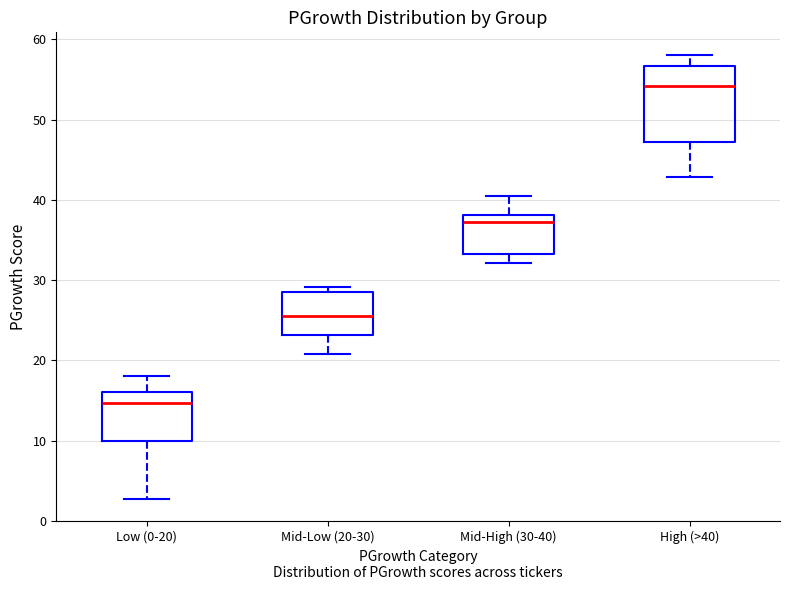

Reading left to right, read every box against the y-axis: the position of its median line, the range the box covers, and the ends of its whiskers. The values are not printed on the chart, so give them approximately, as read against the axis.

Low (0-20): median 15, box 10 to 16, whiskers 3 to 18
Mid-Low (20-30): median 26, box 23 to 29, whiskers 21 to 29 (just above the box's upper edge)
Mid-High (30-40): median 37, box 33 to 38, whiskers 32 to 40
High (>40): median 54, box 47 to 57, whiskers 43 to 58